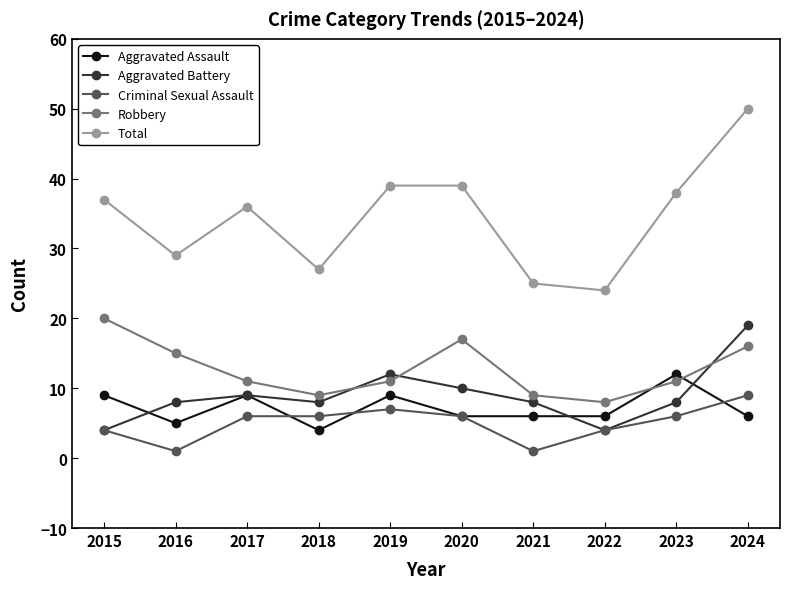

What is the sum of the Aggravated Assault values at 2016 and 2024?

11